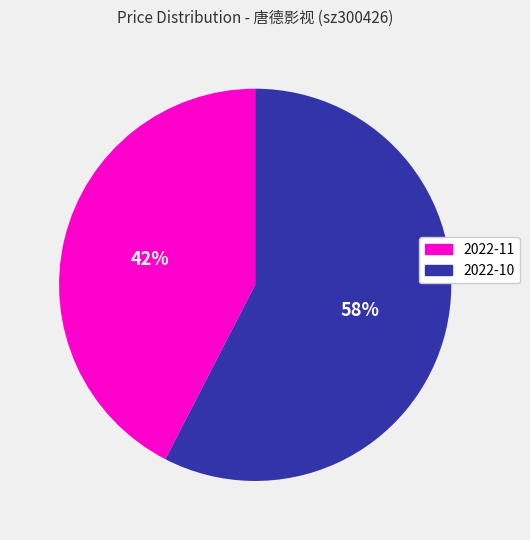

What percentage is the 2022-10 slice, to the nearest percent?

58%